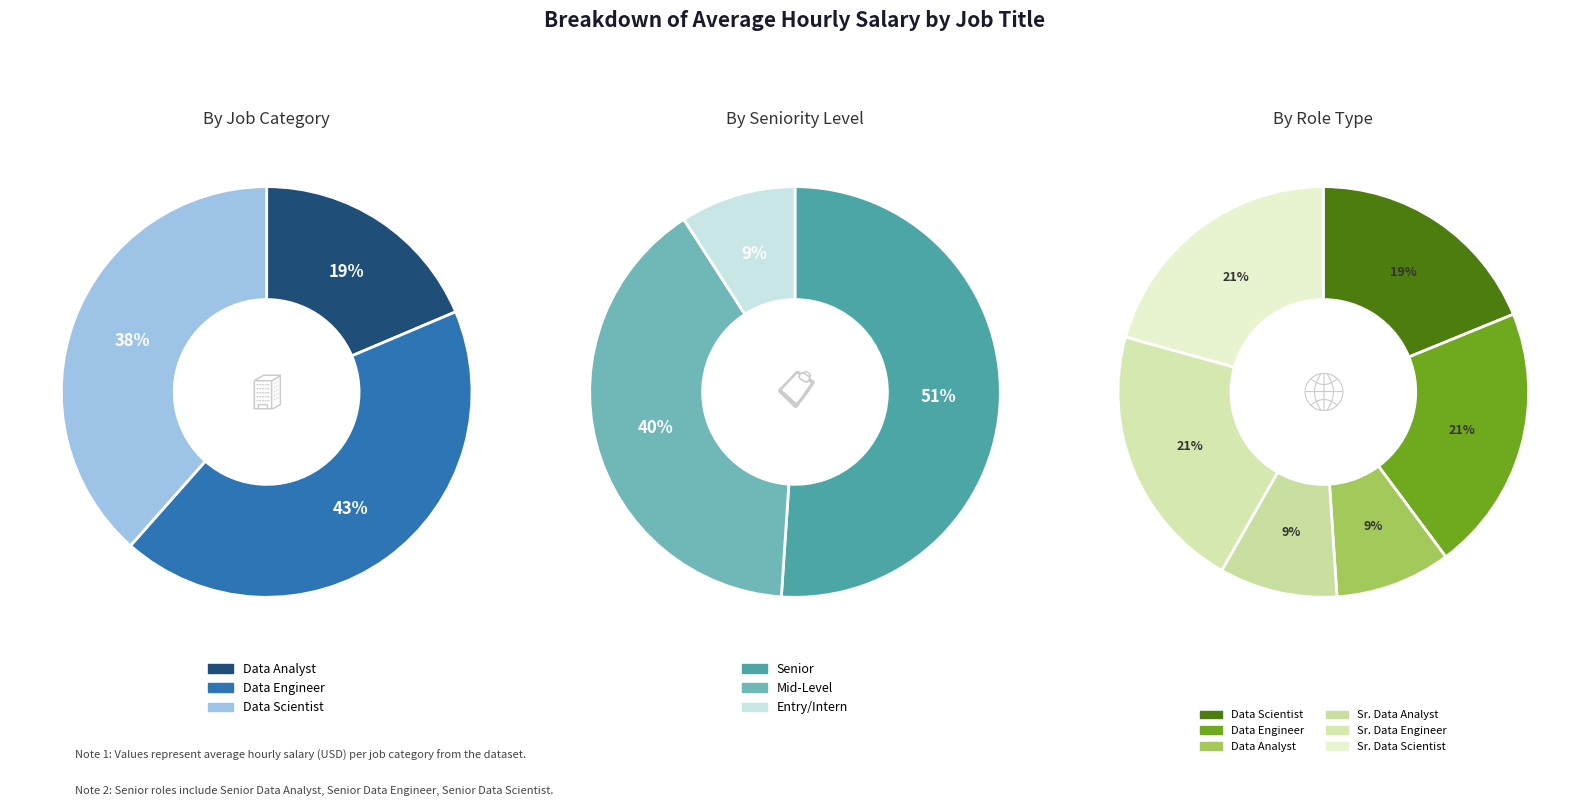

The Data Analyst slice represents 15% of the pie. True or false?

False